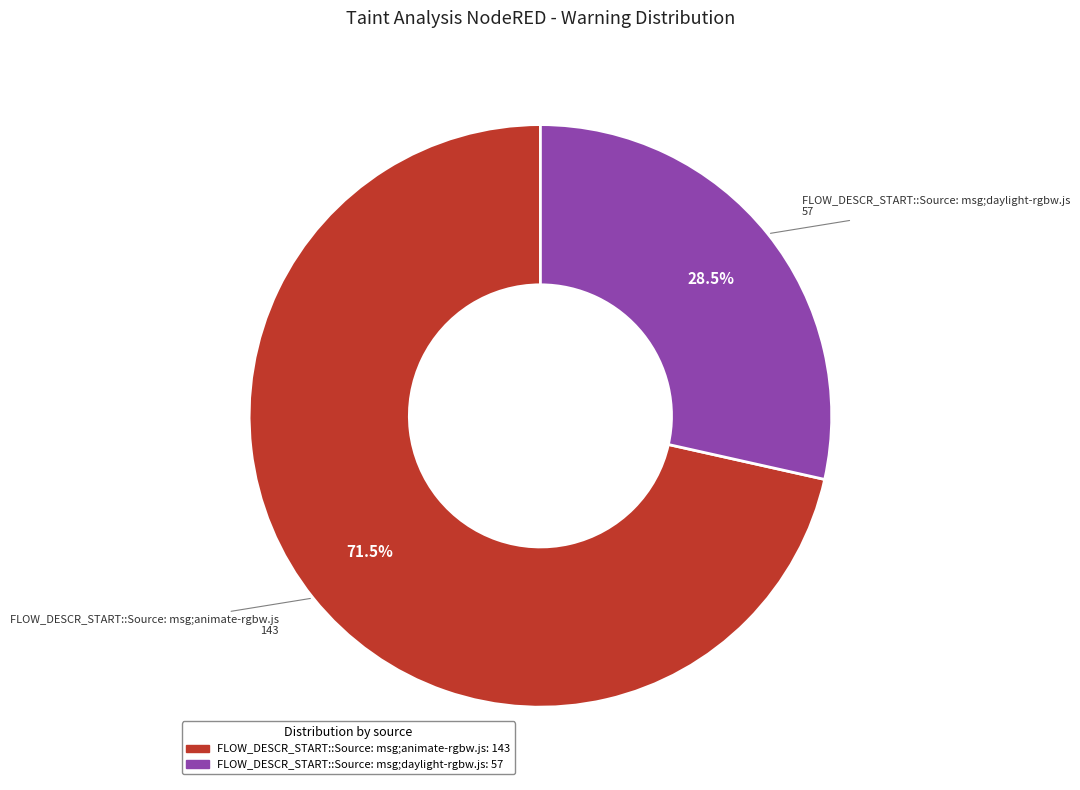

Rank the categories by value from highest to lowest.

FLOW_DESCR_START::Source: msg;animate-rgbw.js, FLOW_DESCR_START::Source: msg;daylight-rgbw.js